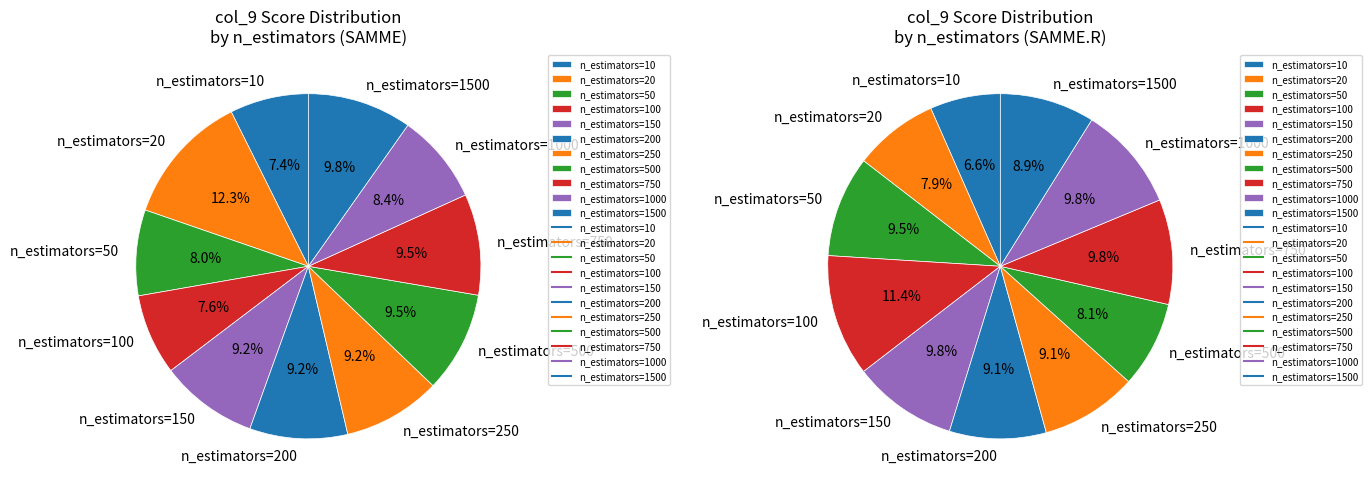

Which series changed the most between 8 and 10?

SAMME.R